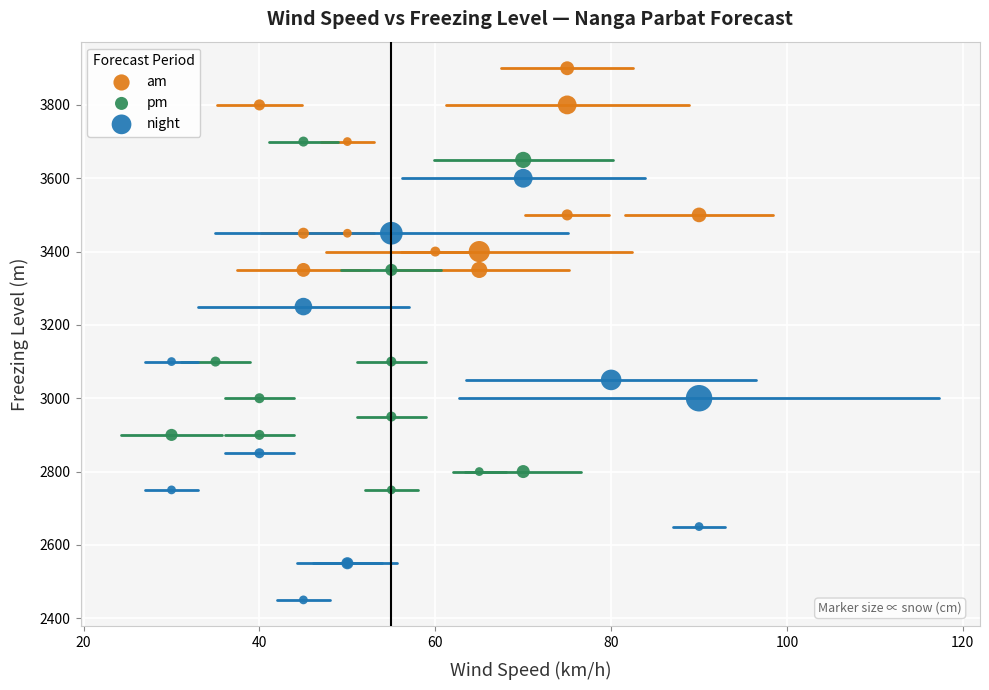

Which series contains the highest Y value?

am